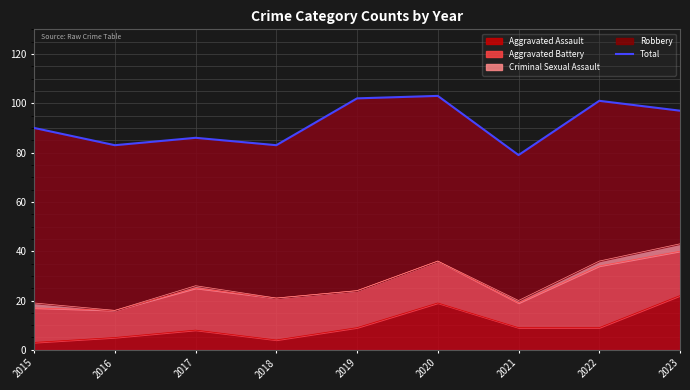

True or false: the data has more than 2 interior local peaks.

True